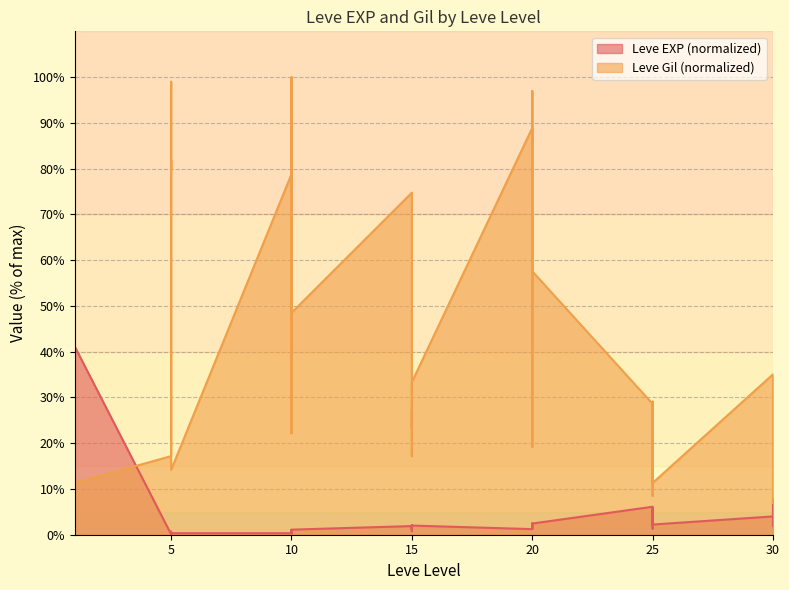

The value of Leve Gil at 5 is 3.0. True or false?

False